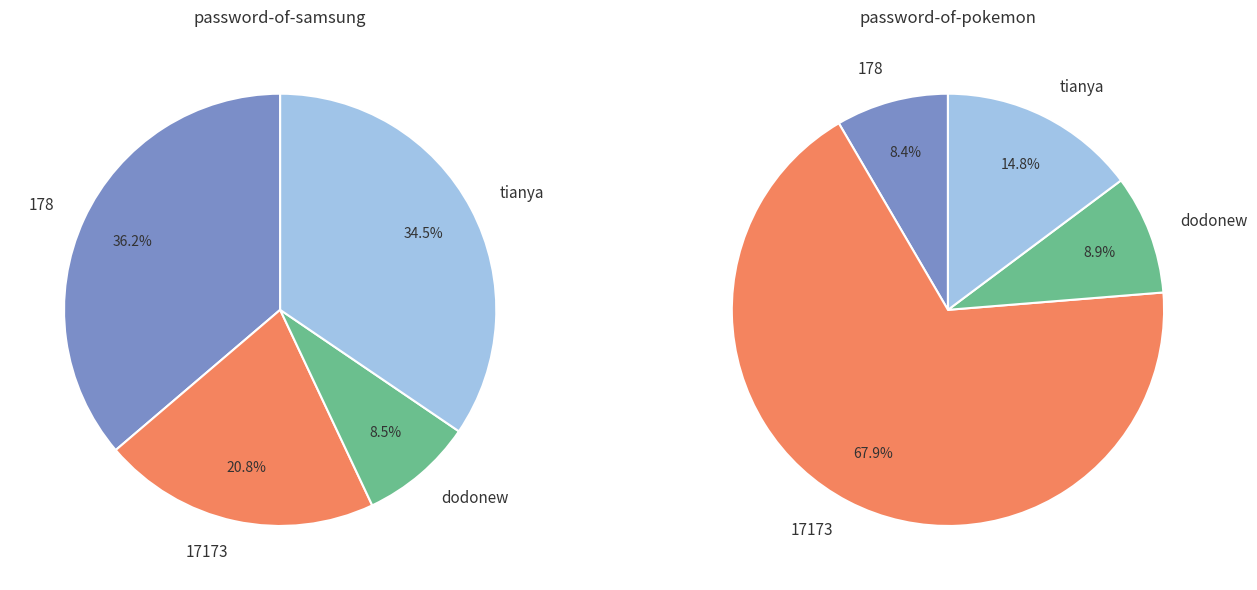

Which slice is the smallest?

178